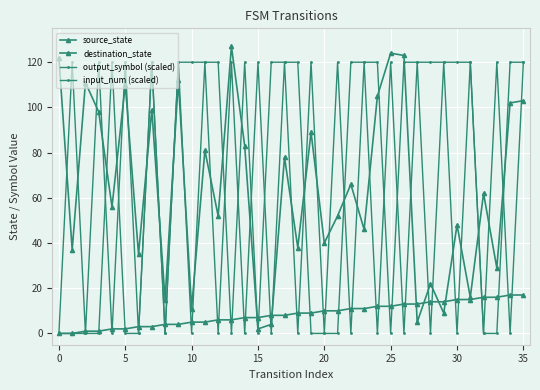

How many lines are shown in the chart?

4